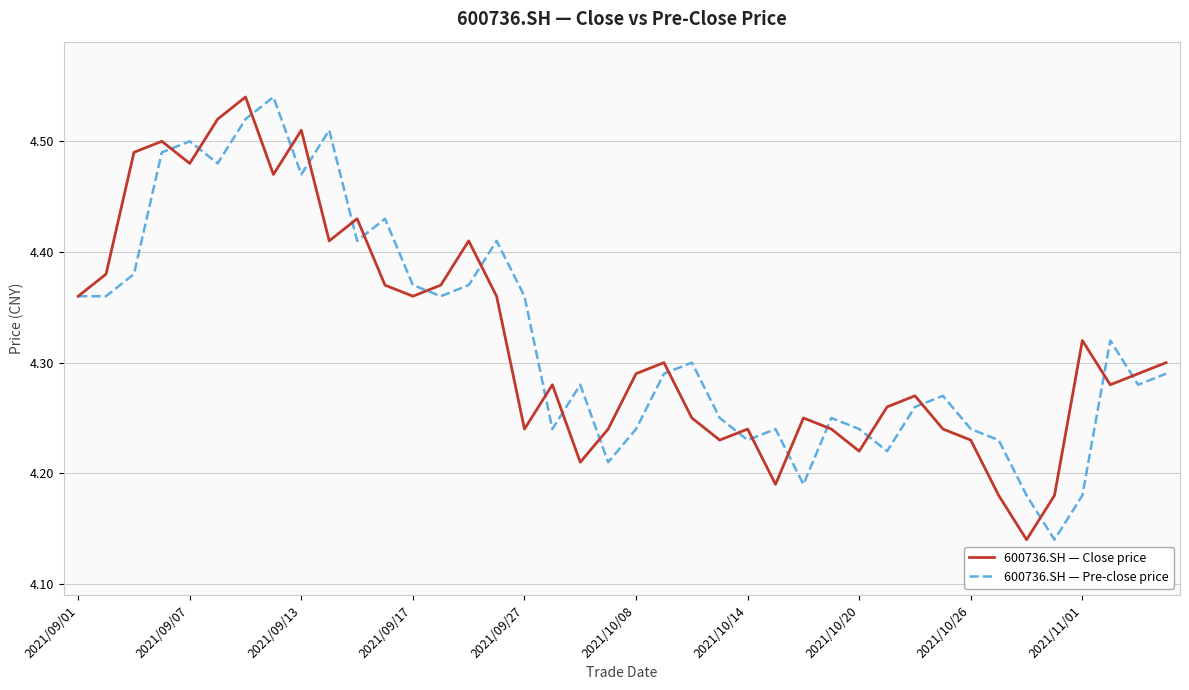

Is this an area chart (filled region under the line)?

No